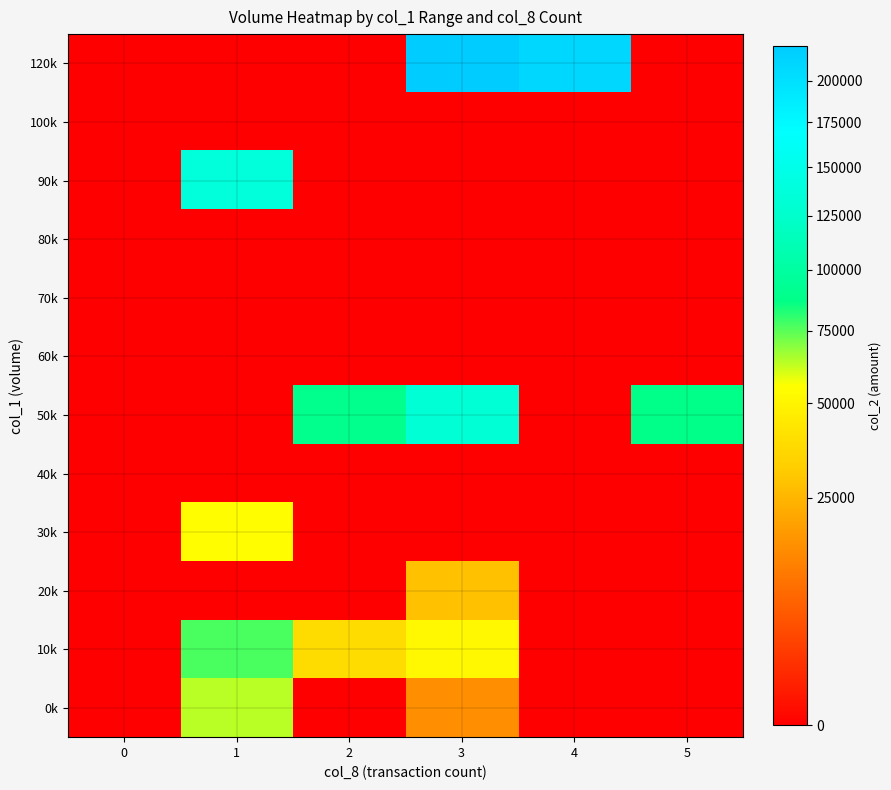

Which has a higher value, 3 or 1?

1